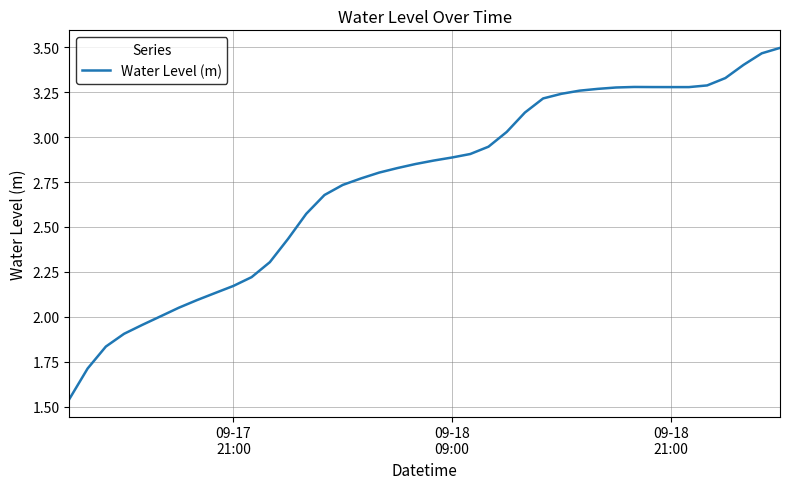

What is the sum of all values?

109.7